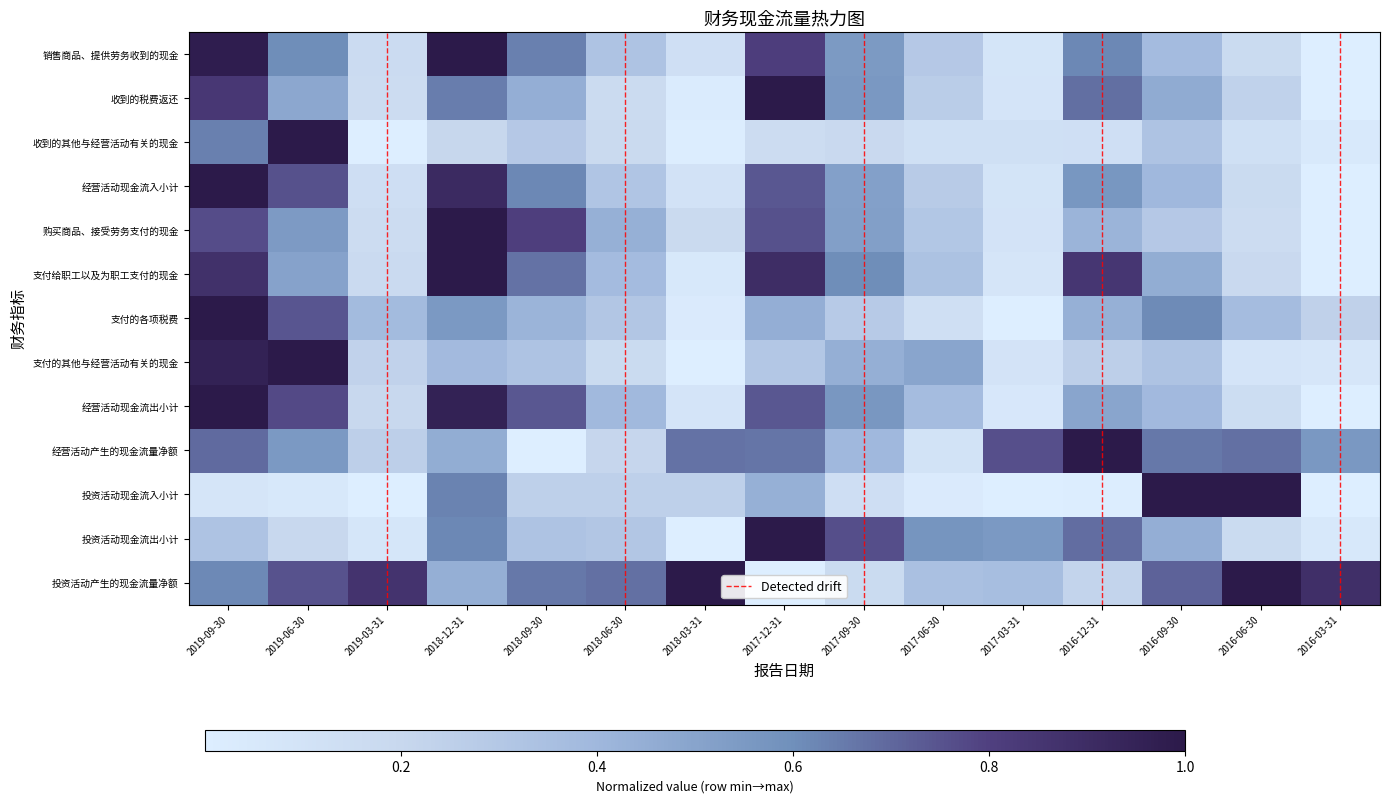

Which has a higher value, 2017-09-30 or 2017-03-31?

2017-09-30